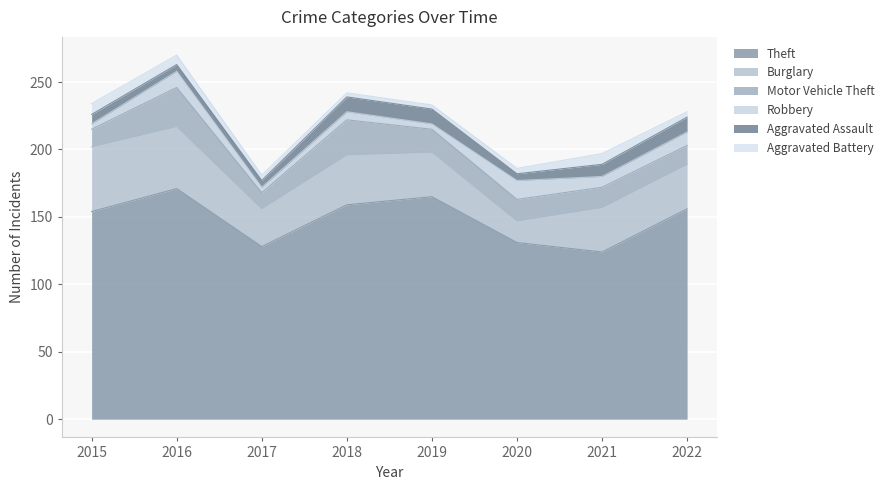

What is the value of the Motor Vehicle Theft point at the 4th from the left?

26